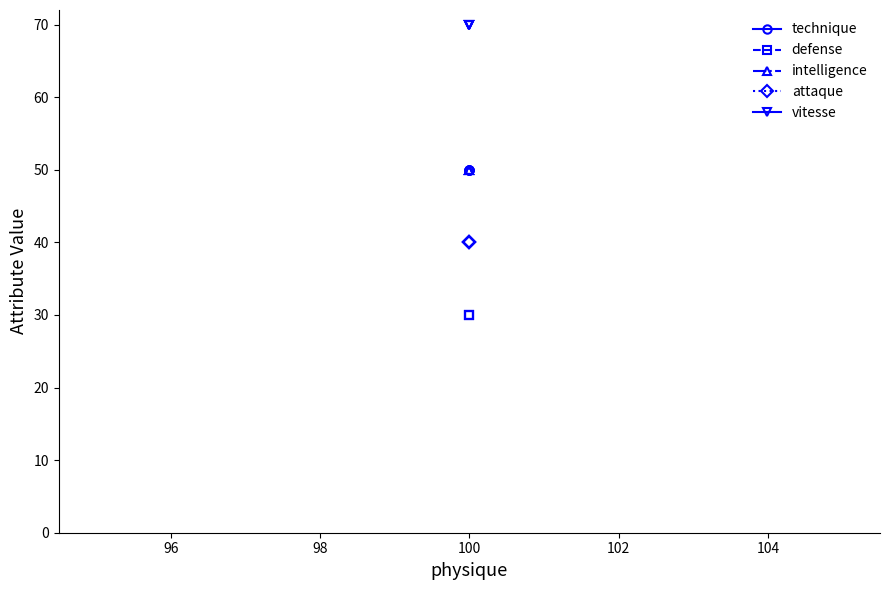

Rank the series at 100 from highest to lowest value.

vitesse, technique, intelligence, attaque, defense